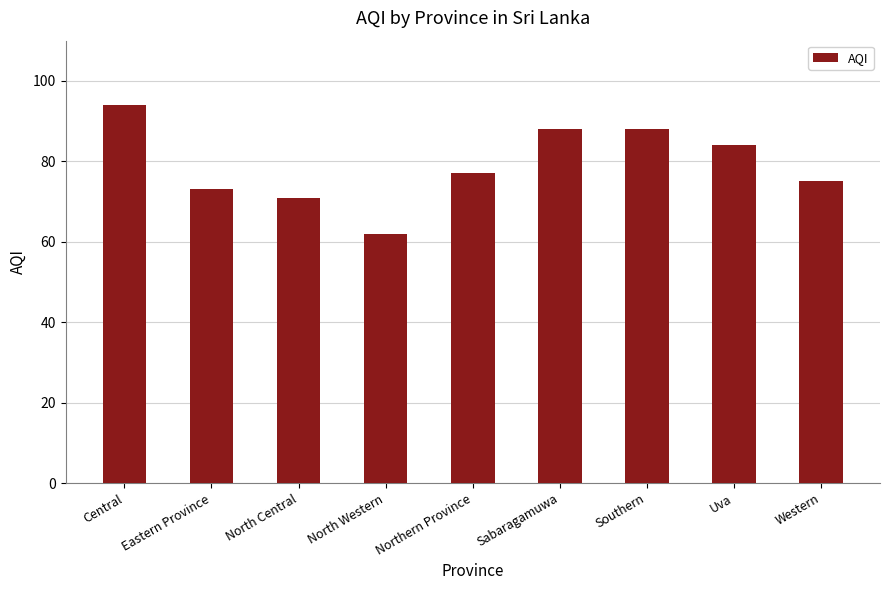

What is the value of the 5th bar from the left?

77